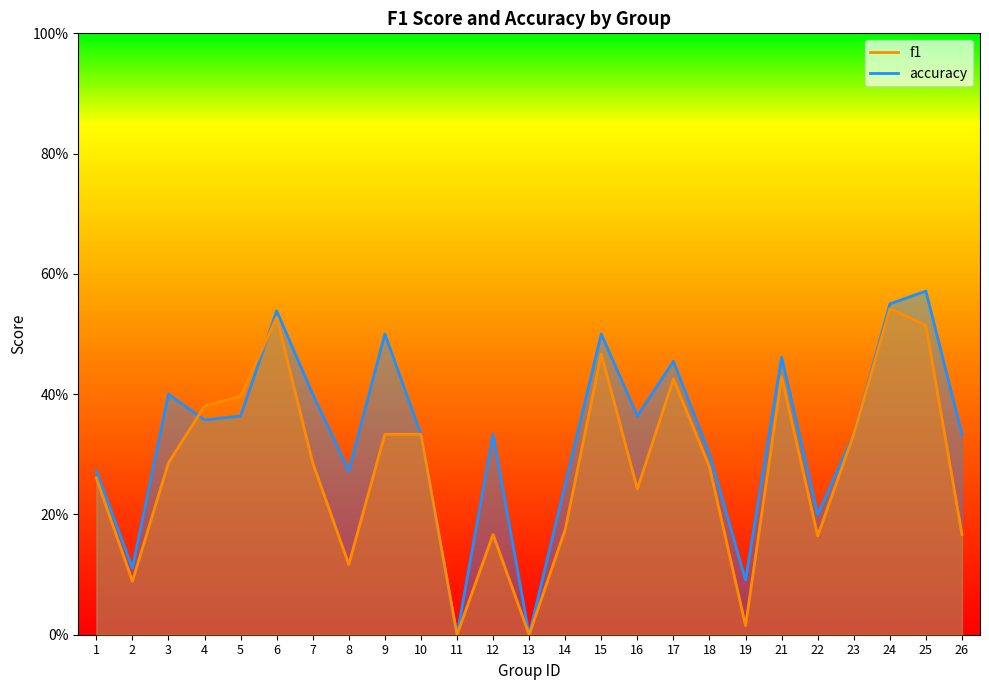

Where is the first local maximum for accuracy?

3